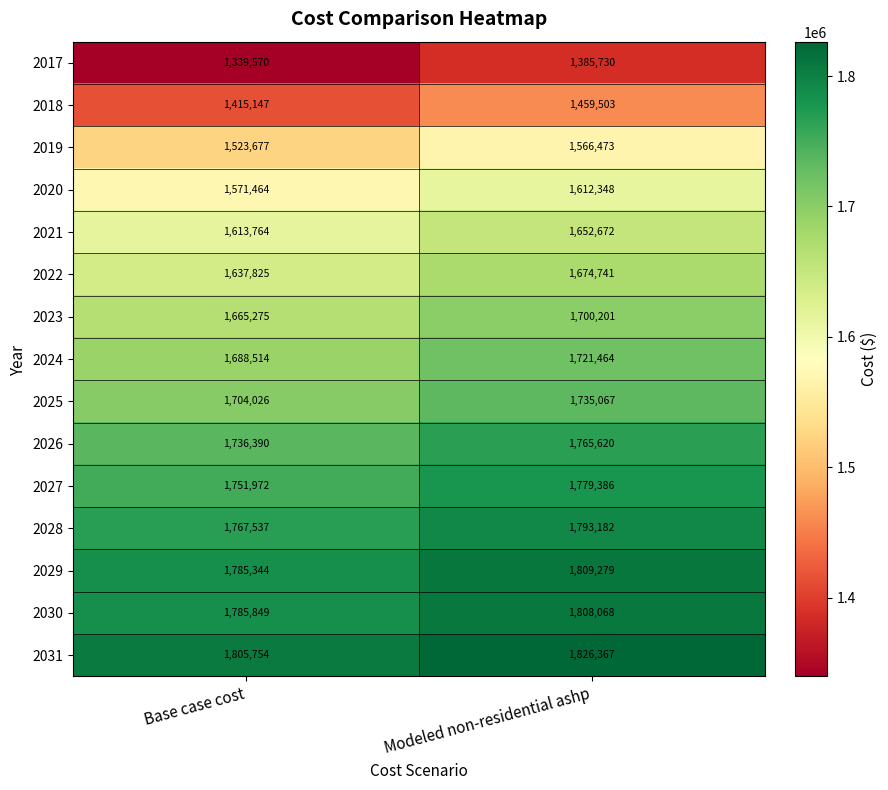

At which category is the sum across all series the highest?

Modeled non-residential ashp